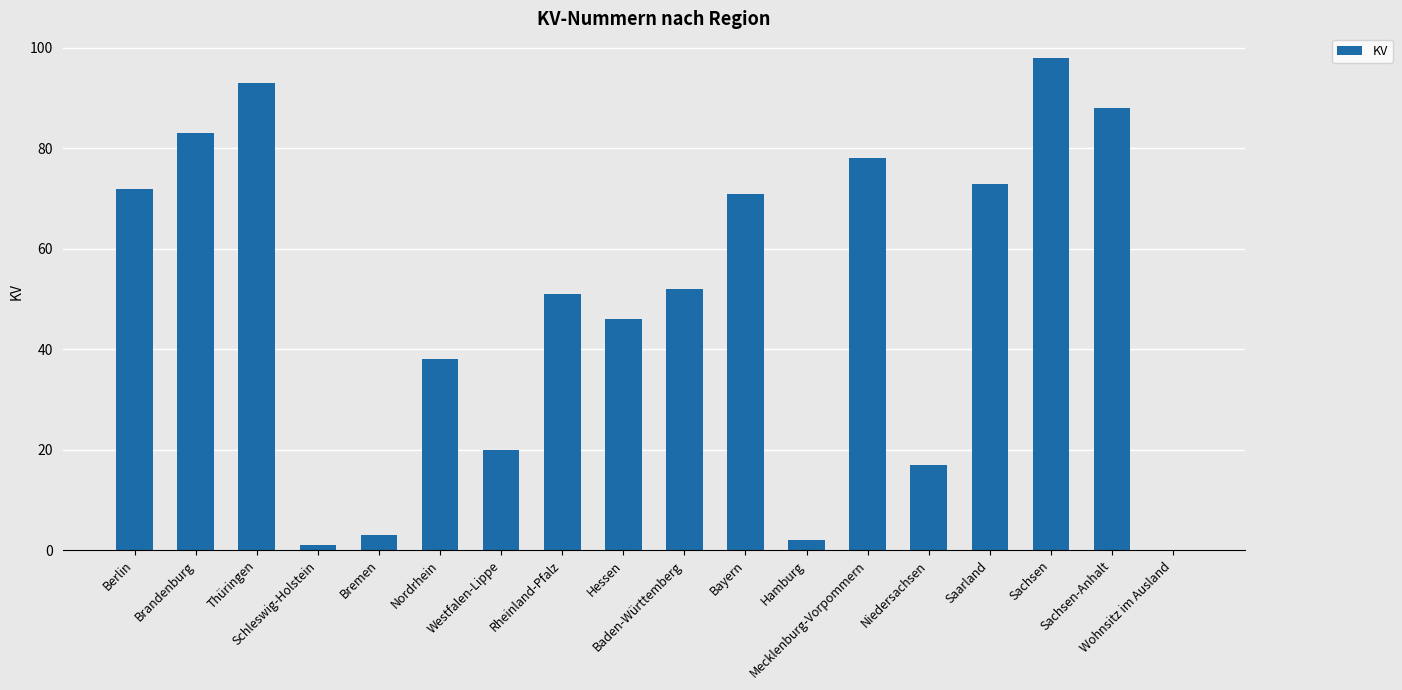

What is the difference between the values at Mecklenburg-Vorpommern and Westfalen-Lippe?

58